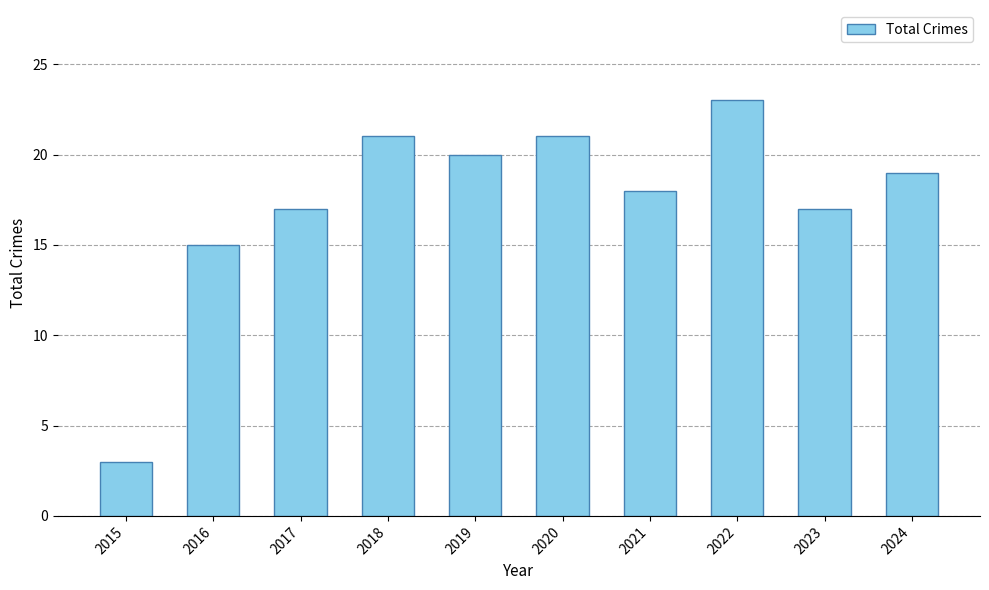

Are the bars horizontal?

No